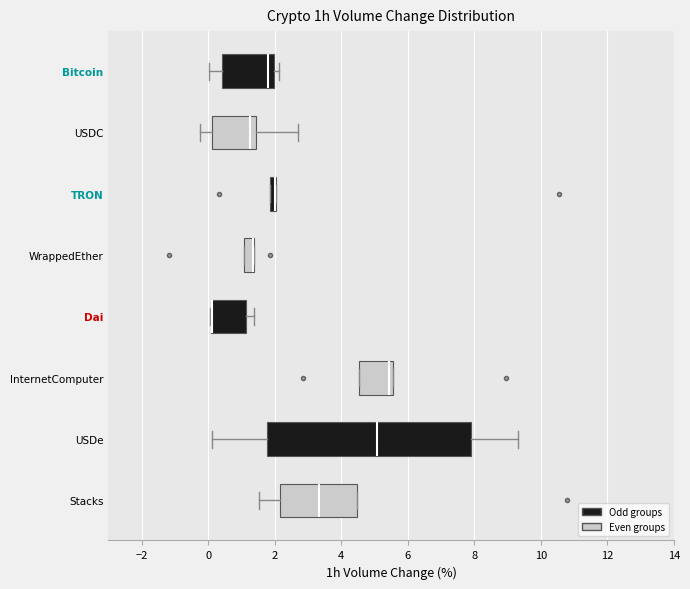

Where is the left edge of the box for Dai on the x-axis? The values are not printed on the chart, so give them approximately, as read against the axis.

0.0